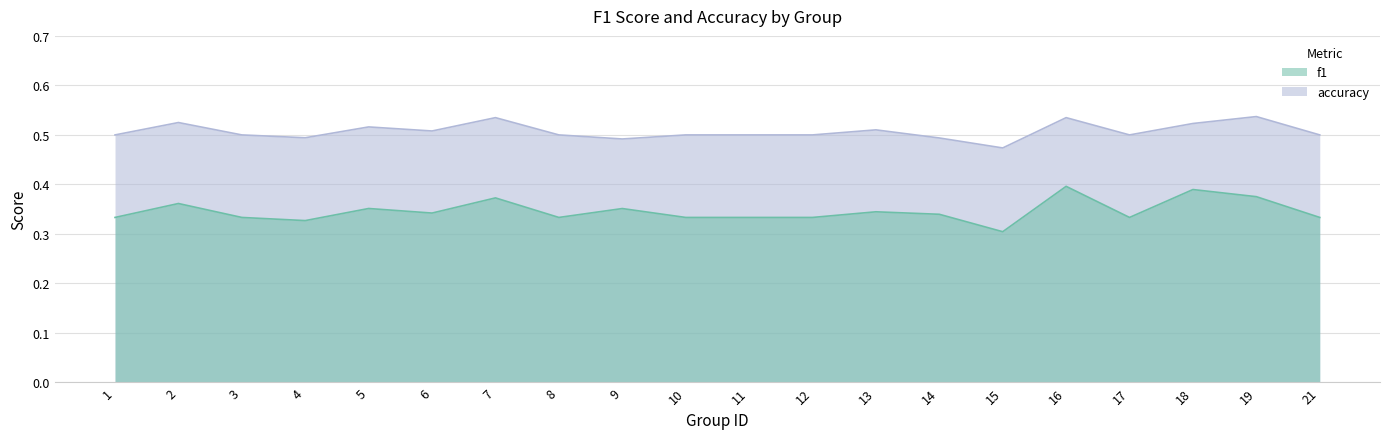

What is the value of the accuracy point at the 16th from the left?

0.5